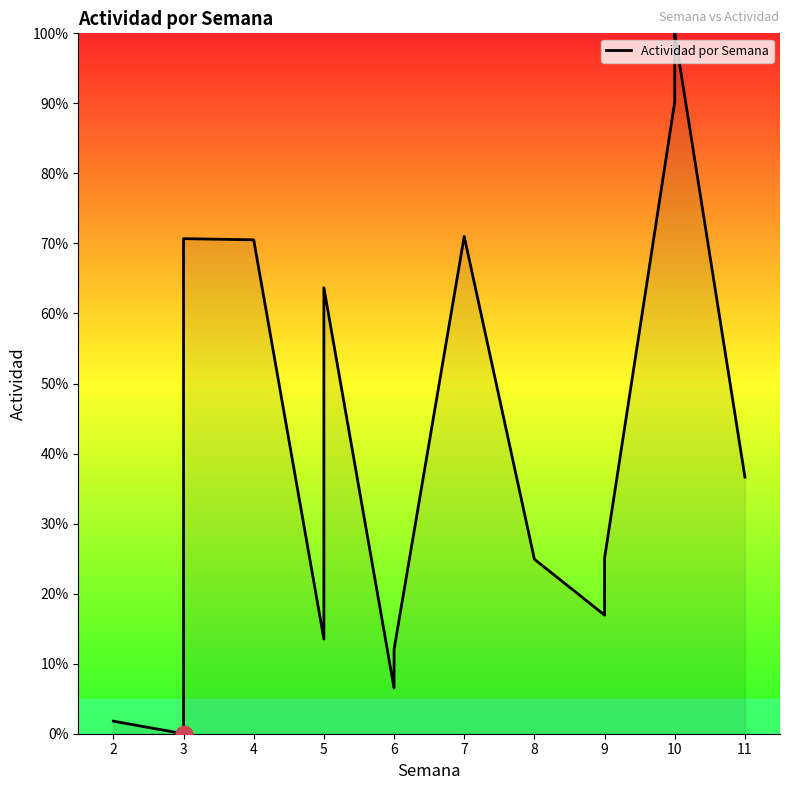

What is the sum of all values?

865.0